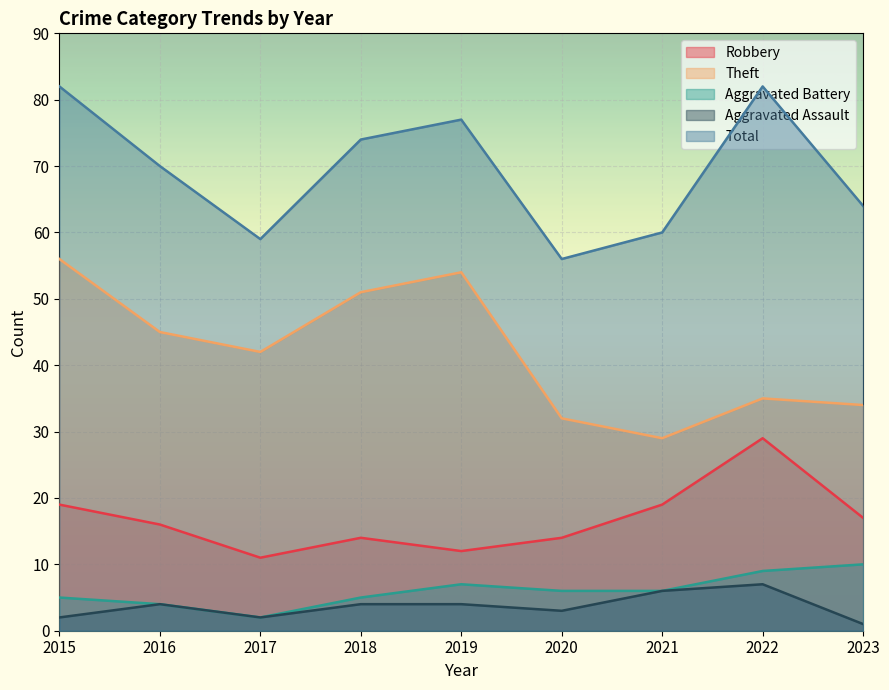

What is the value of the Aggravated Assault point at the 6th from the left?

3